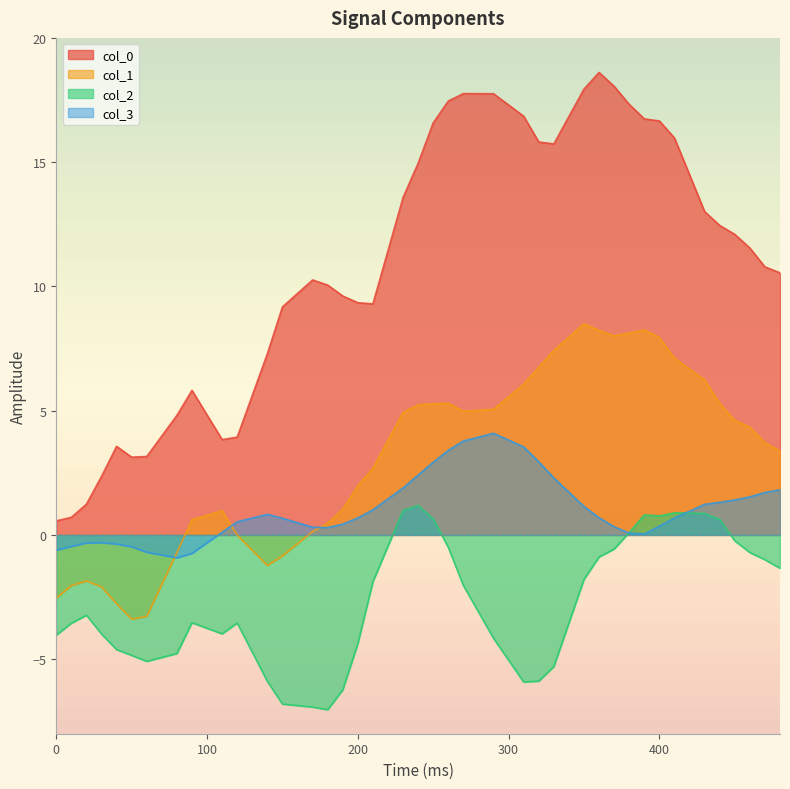

True or false: col_1 and col_2 intersect in this chart.

False